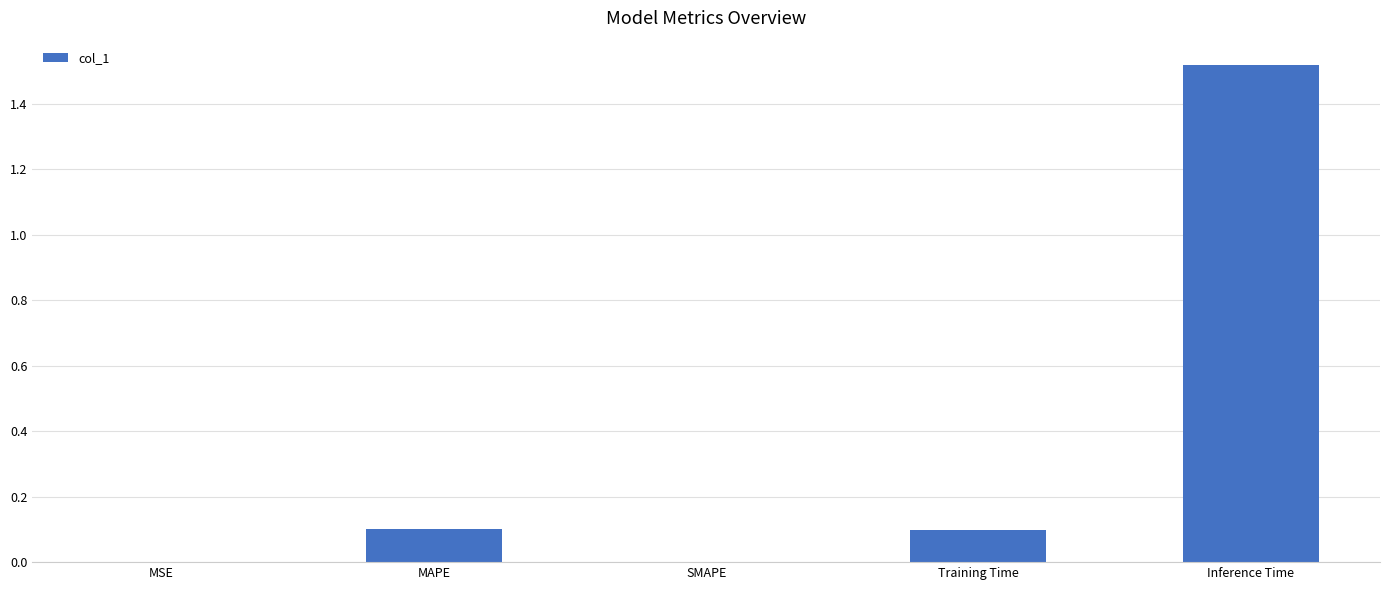

Is it true that the value at MSE is 0.0?

True